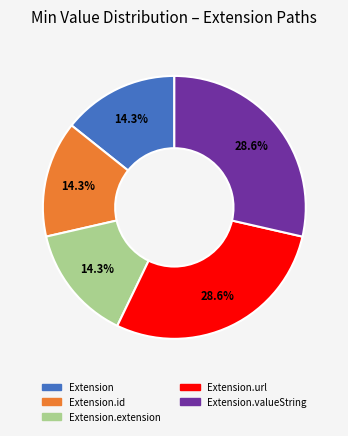

To the nearest percent, what is the average slice percentage?

20%